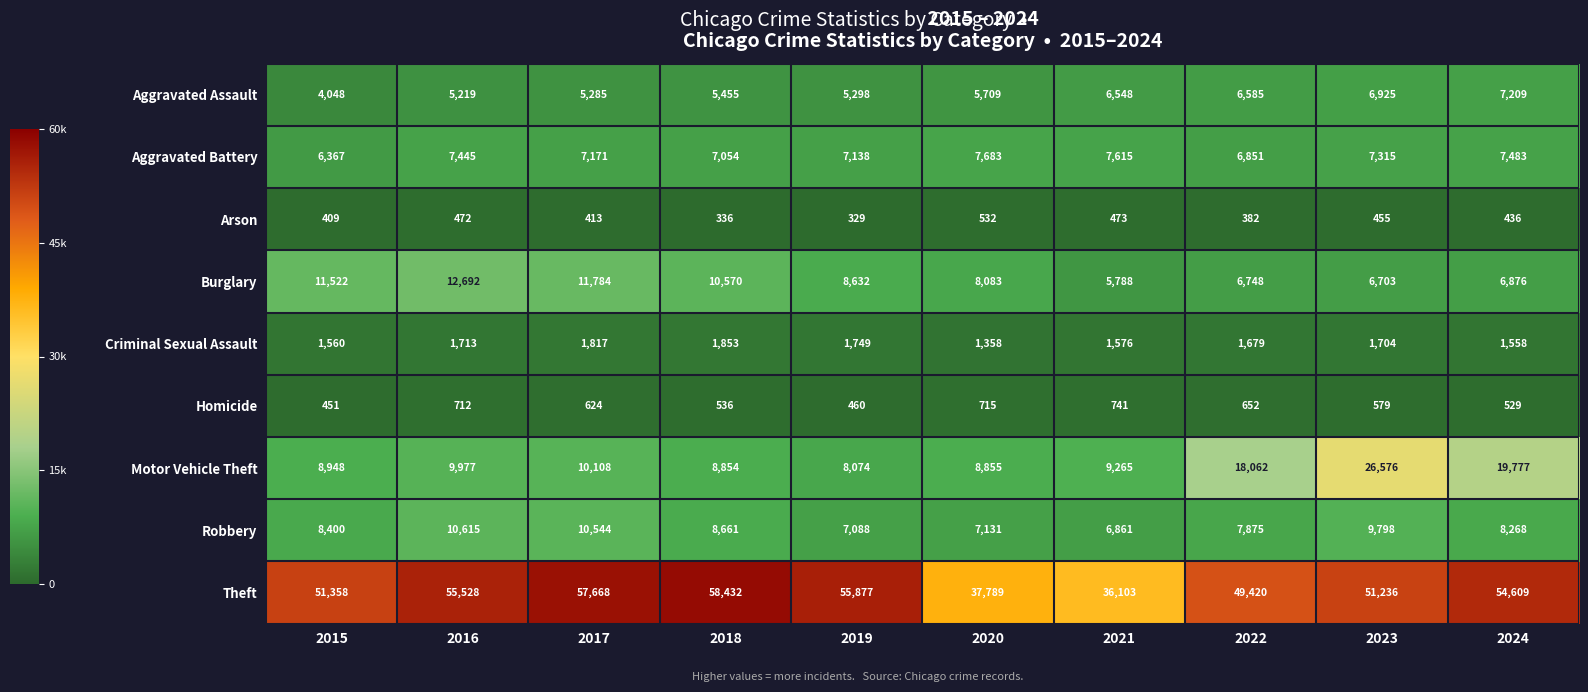

What is the average value of the Criminal Sexual Assault series?

1657